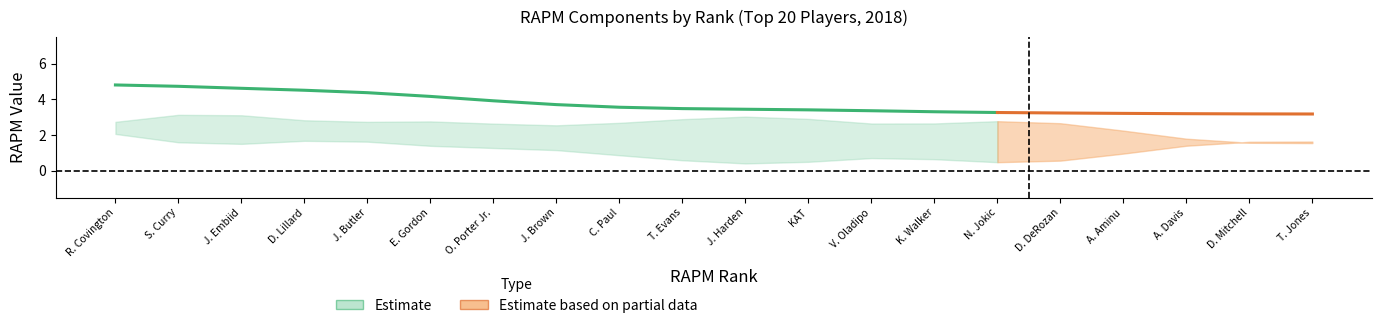

What is the difference between the second highest and second lowest values in the rapm series?

1.6